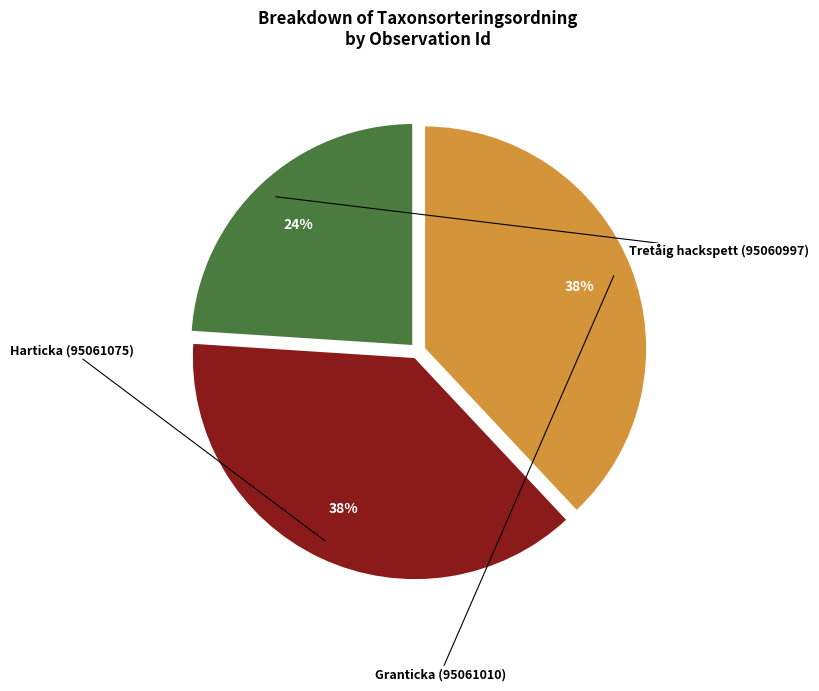

To the nearest percent, what is the combined percentage of Tretåig hackspett (95060997) and Harticka (95061075)?

62%